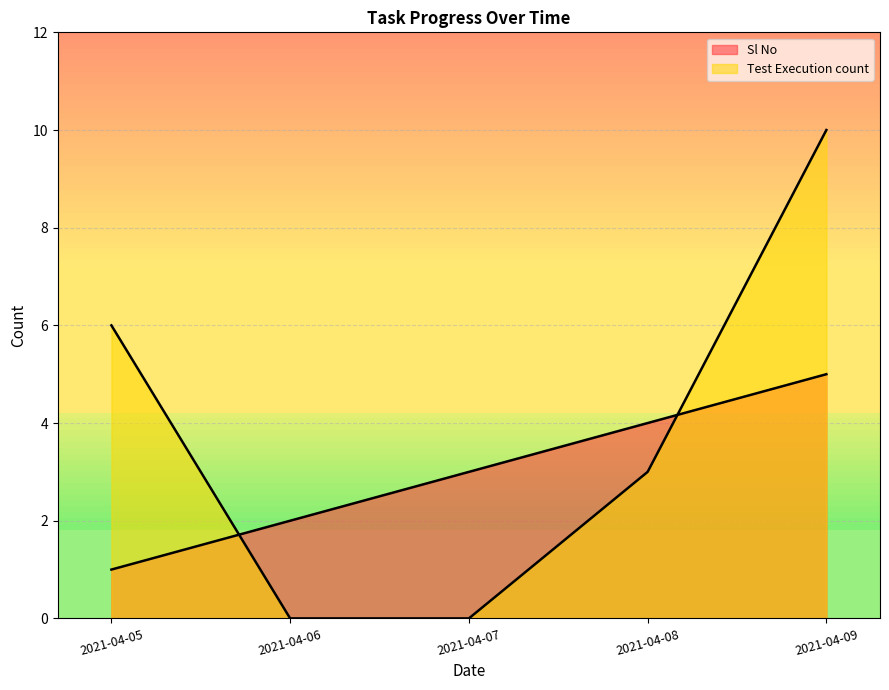

Rank the categories by Test Execution count value from lowest to highest.

2021-04-06, 2021-04-07, 2021-04-08, 2021-04-05, 2021-04-09